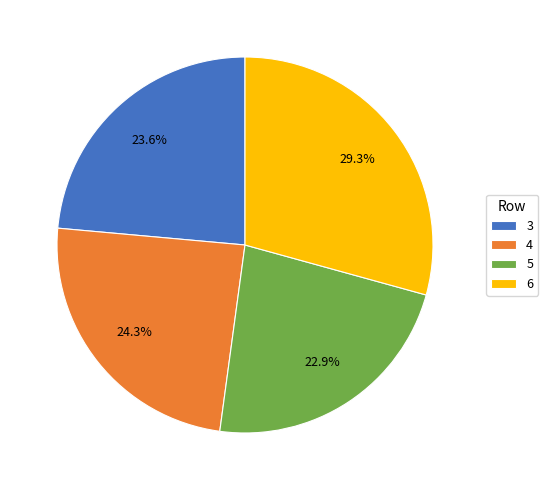

Is there a majority slice in this chart?

No